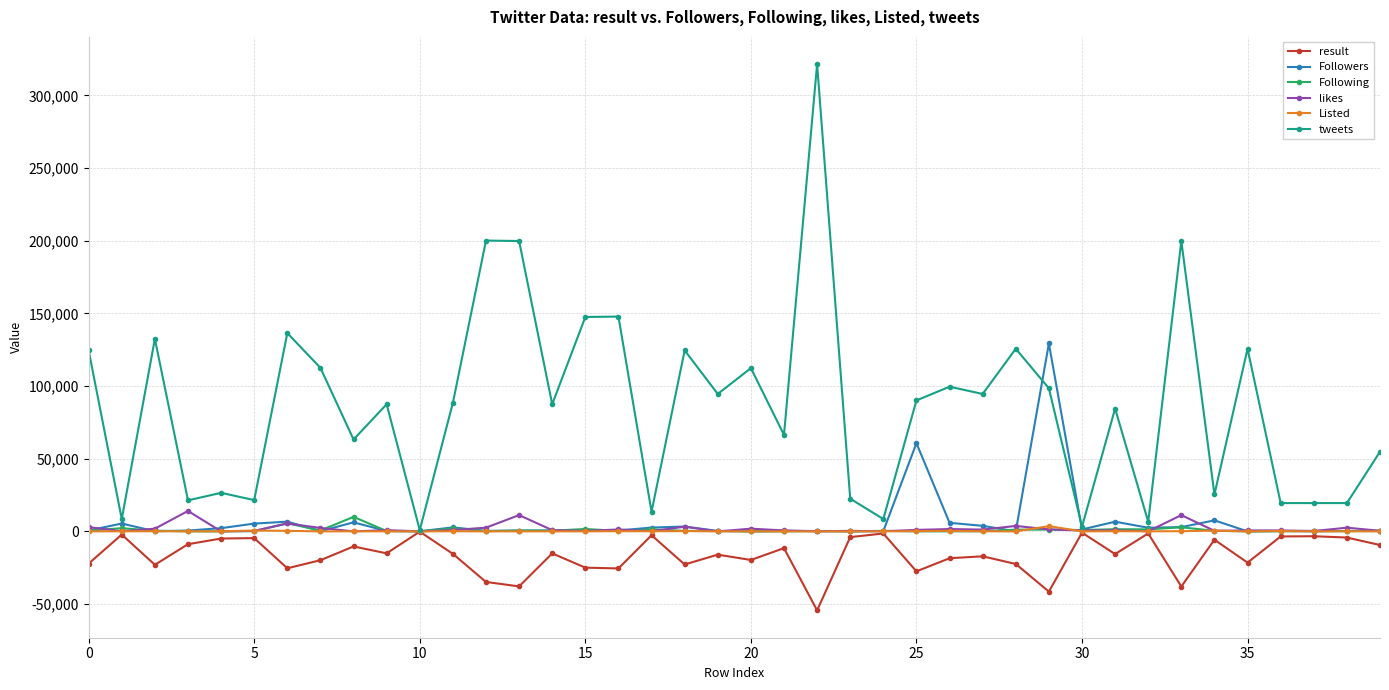

Rank the series by their maximum value, from lowest to highest.

result, Listed, Following, likes, Followers, tweets